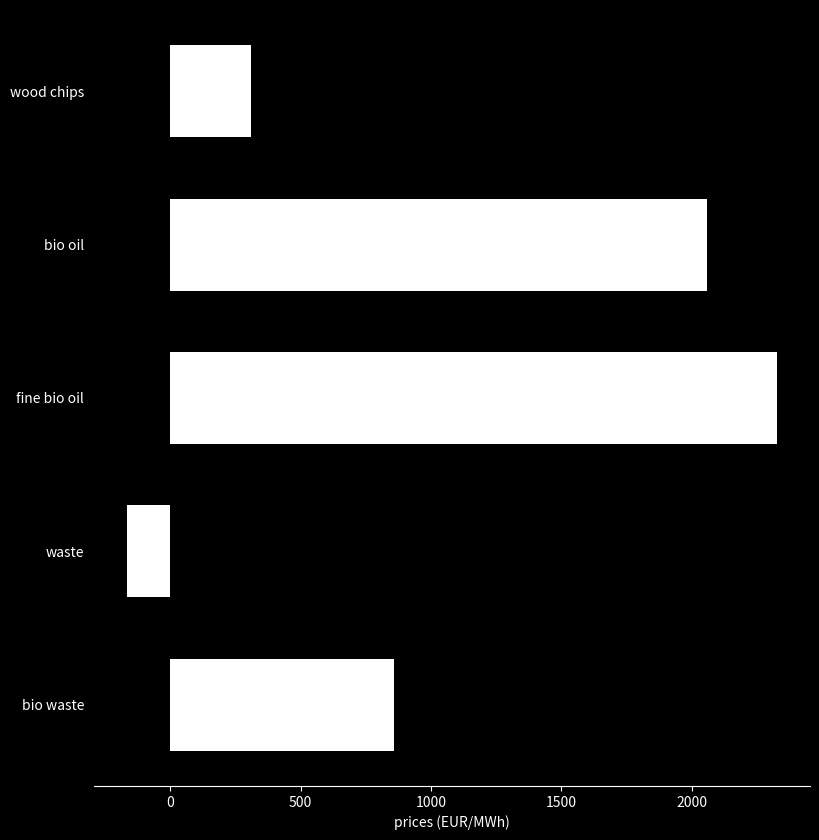

The value at bio waste is 467.1. True or false?

False